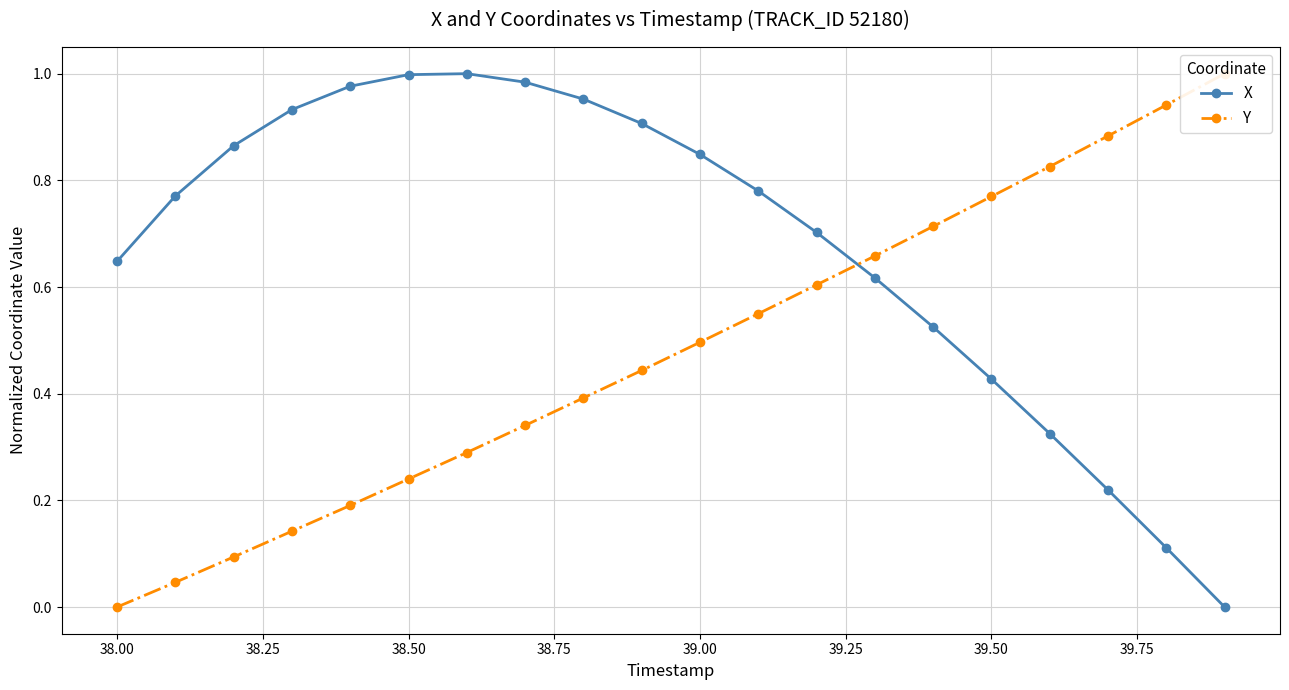

How many data points in X are above 0?

19